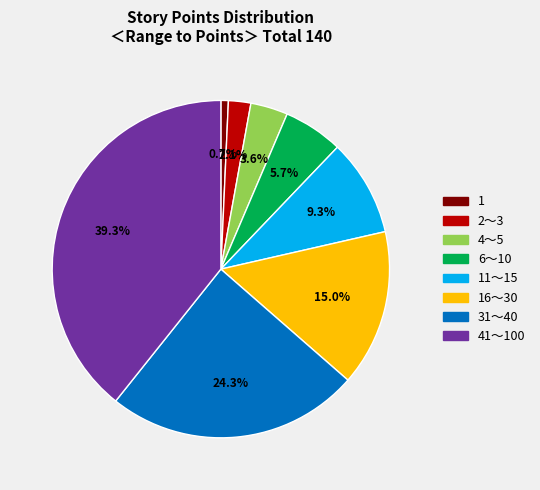

How many slices are in this pie chart?

8